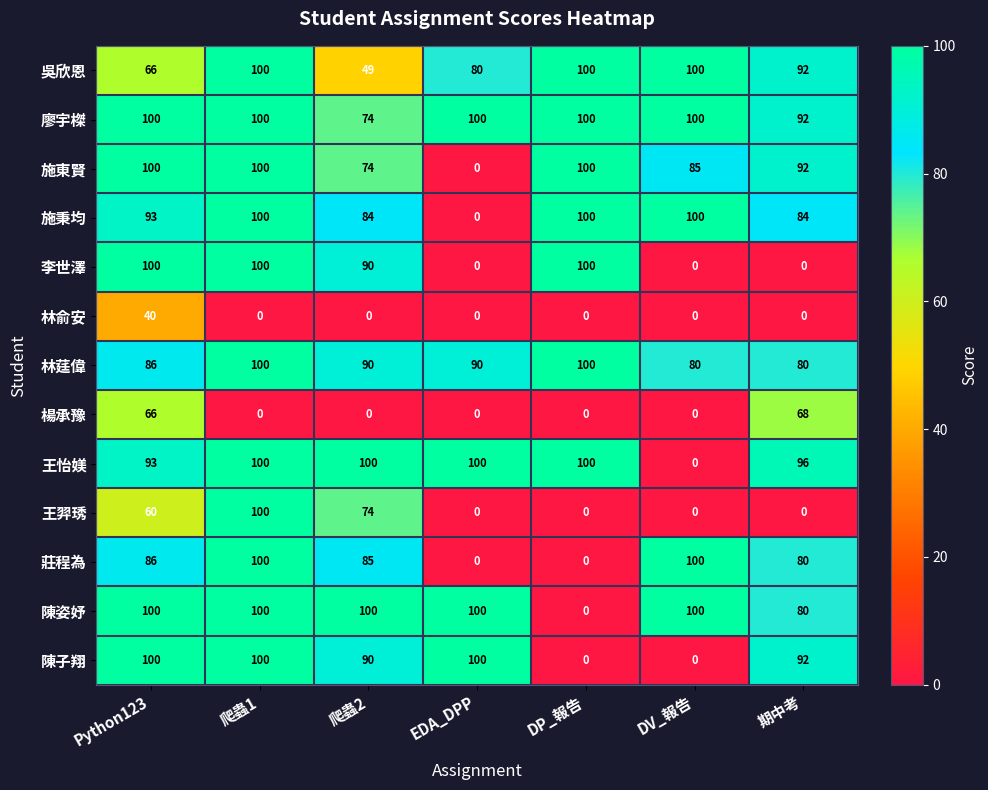

Where is 王怡媄 nearest to the value 50?

Python123